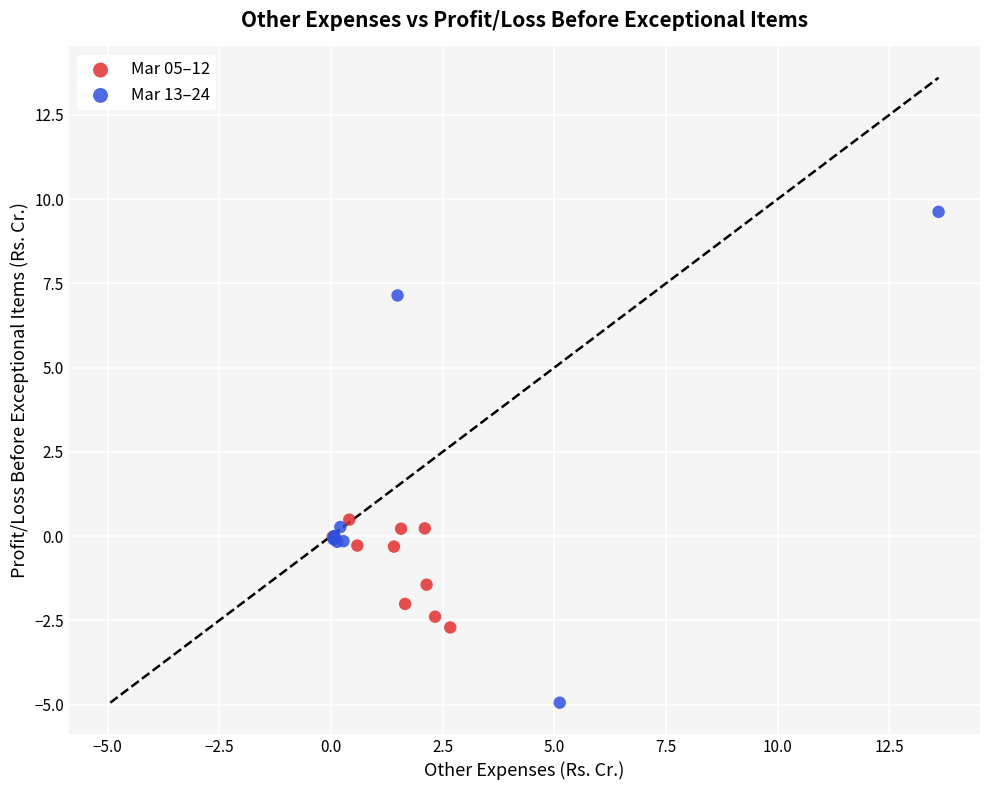

Which series reaches the maximum Y coordinate?

Mar 13–24